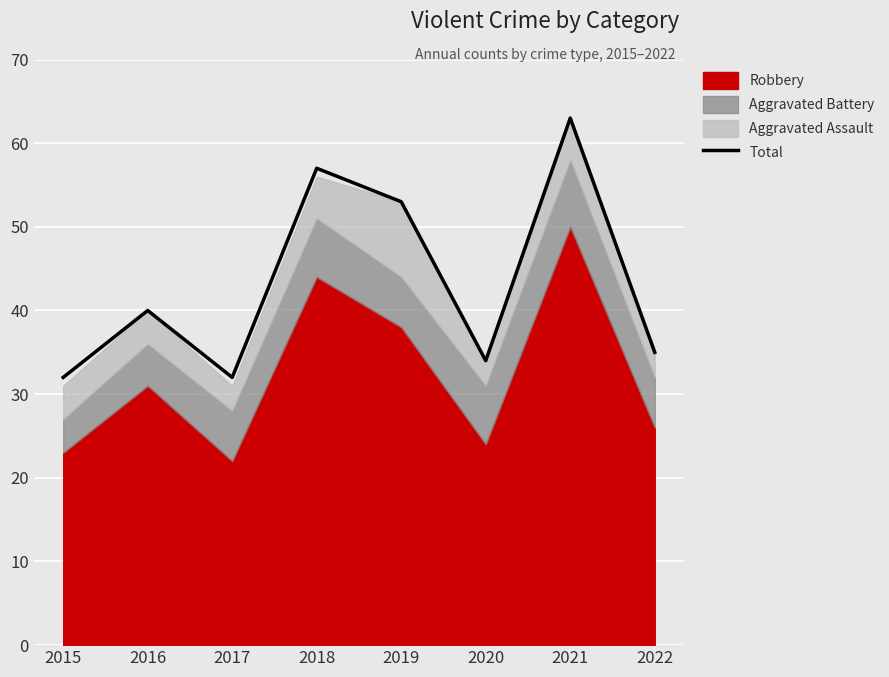

What is the average value?

43